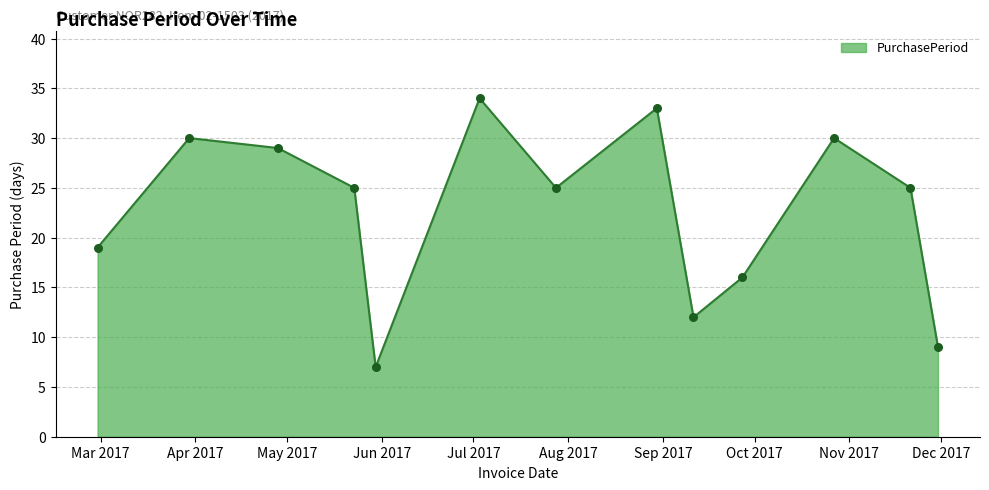

What is the greatest value displayed?

34